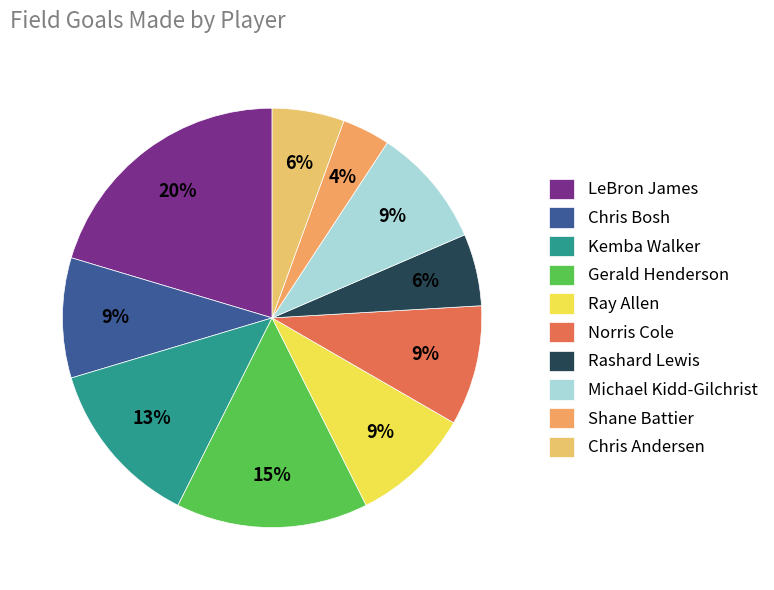

Do Kemba Walker and Ray Allen together represent more than half of the pie?

No